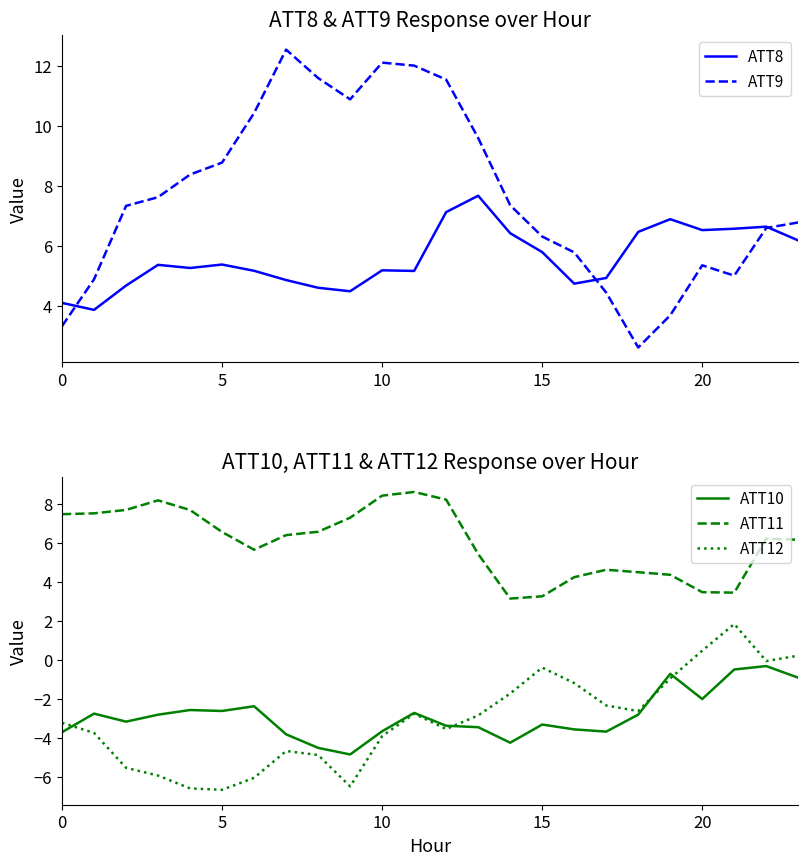

The ATT11 series shows 3.5 at 20. True or false?

True